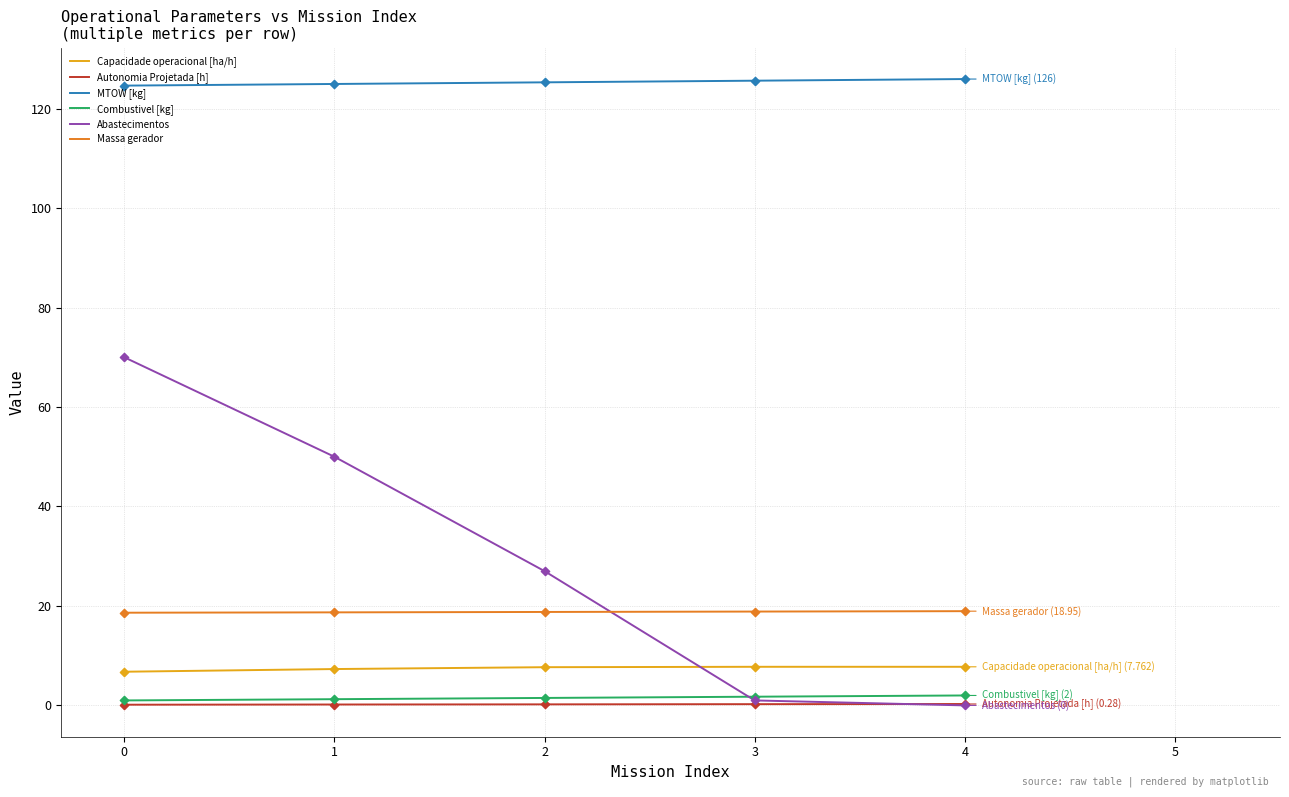

Which series has the largest range (max minus min)?

Abastecimentos